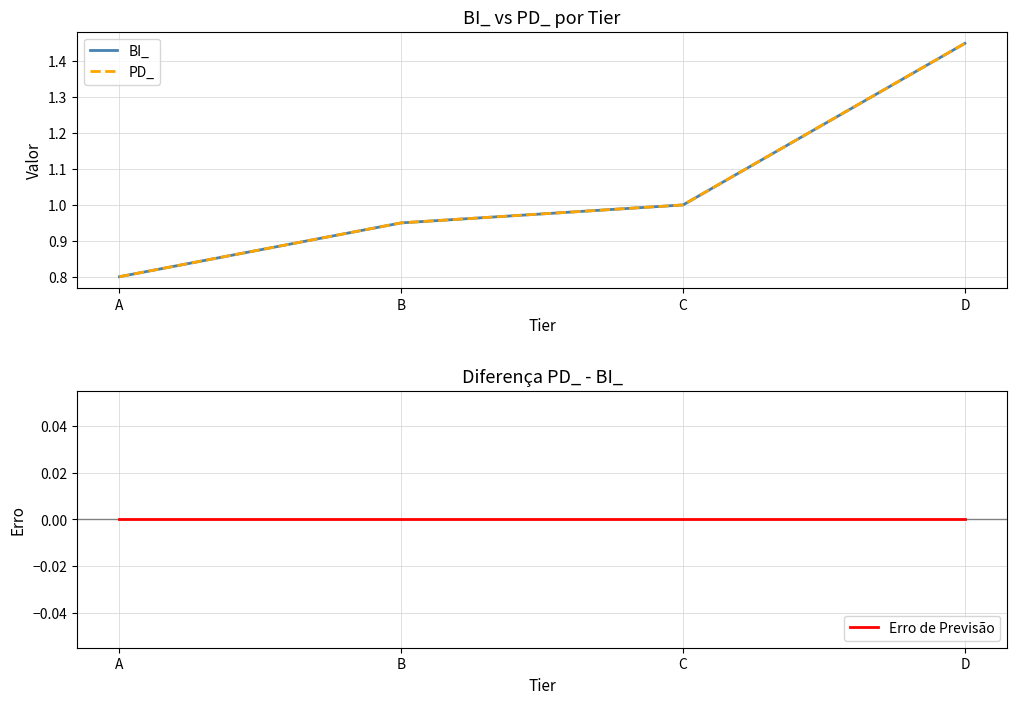

What is the average value of the BI_ series?

1.1